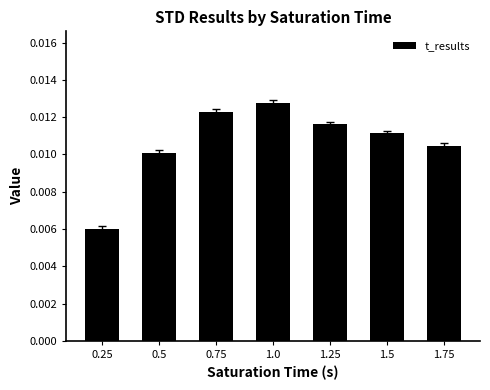

Count the values in the range 0 to 1.

7